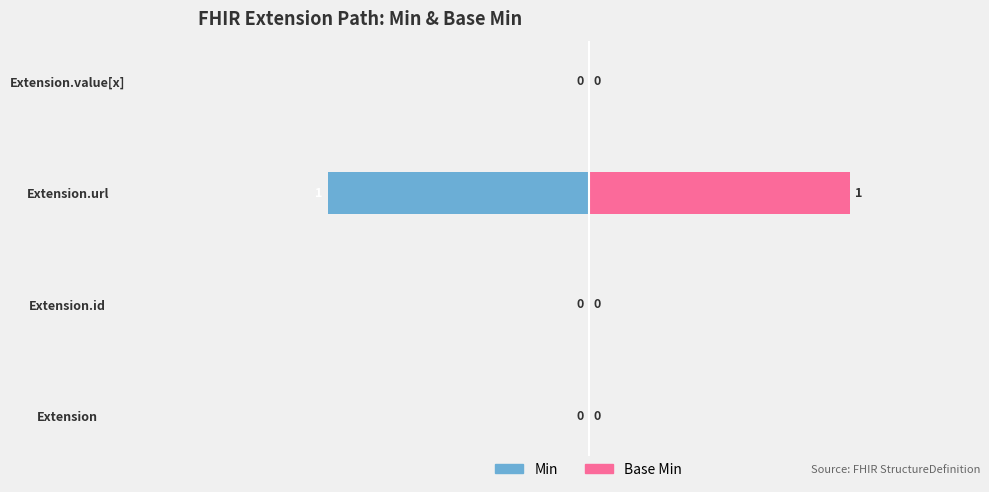

Between 0 and 3, which series saw the biggest shift?

Min